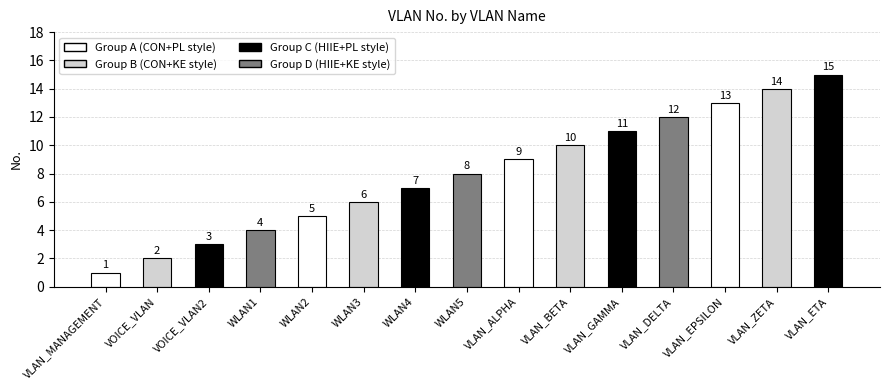

What is the change in value from VLAN_MANAGEMENT to VLAN_GAMMA?

+10